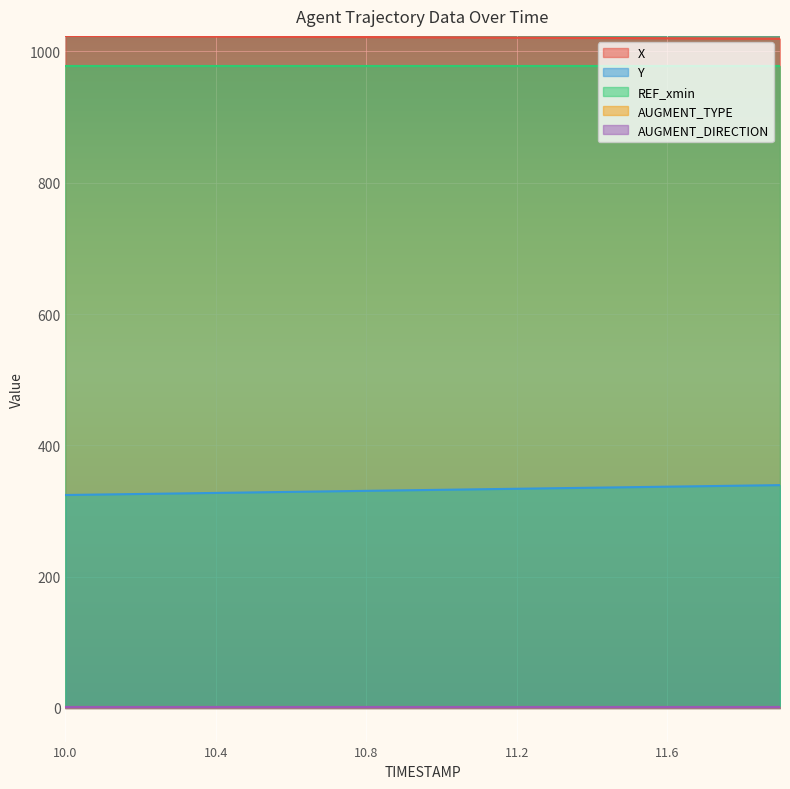

Reading left to right, transcribe all the data shown in this chart.

X: 1023.7	1023.5	1023.3	1023.1	1022.8	1022.6	1022.4	1022.2	1021.9	1021.7	1021.5	1021.3	1021.0	1020.8	1020.6	1020.4	1020.1	1019.9	1019.7	1019.5
Y: 324.4	325.2	326.0	326.8	327.6	328.4	329.2	329.9	330.7	331.5	332.3	333.1	333.9	334.7	335.5	336.3	337.1	337.9	338.7	339.4
REF_xmin: 977.6	977.6	977.6	977.6	977.6	977.6	977.6	977.6	977.6	977.6	977.6	977.6	977.6	977.6	977.6	977.6	977.6	977.6	977.6	977.6
AUGMENT_TYPE: 1.0	1.0	1.0	1.0	1.0	1.0	1.0	1.0	1.0	1.0	1.0	1.0	1.0	1.0	1.0	1.0	1.0	1.0	1.0	1.0
AUGMENT_DIRECTION: 1.0	1.0	1.0	1.0	1.0	1.0	1.0	1.0	1.0	1.0	1.0	1.0	1.0	1.0	1.0	1.0	1.0	1.0	1.0	1.0